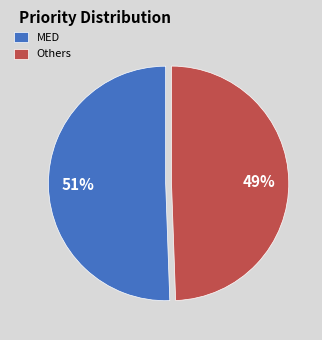

Which has a higher value, MED or Others?

MED